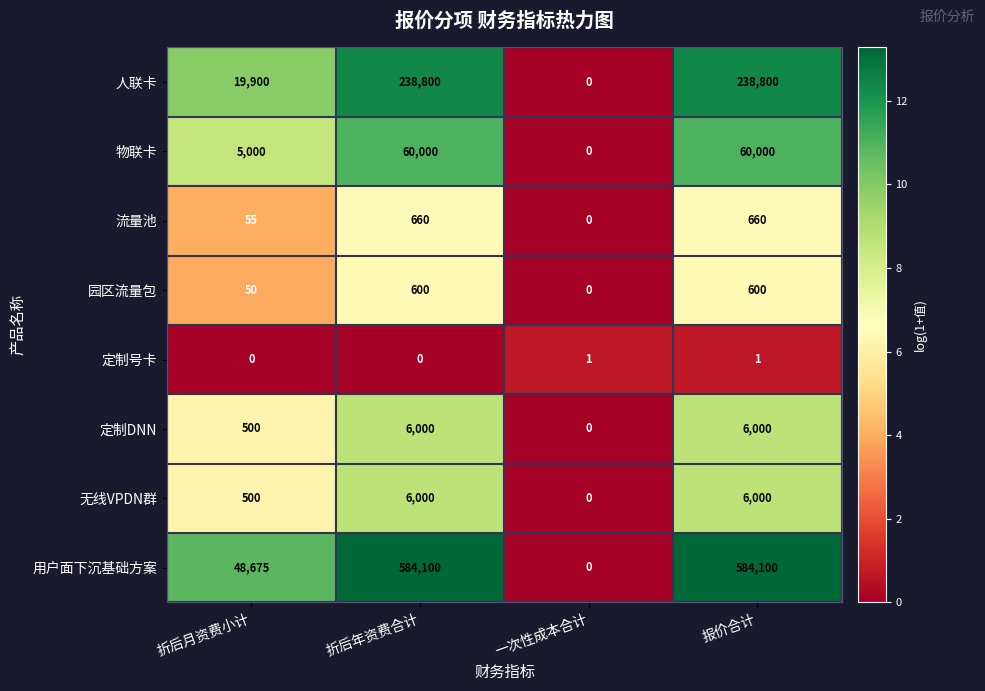

Which series has the largest range (max minus min)?

用户面下沉基础方案